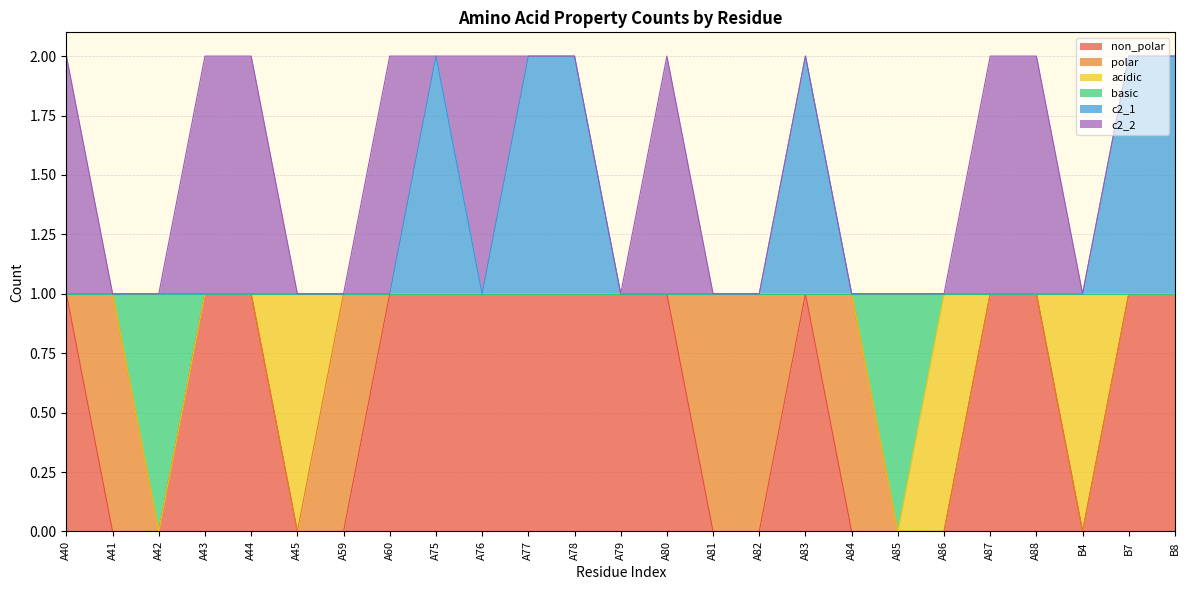

How many c2_1 values are between 1 and 2?

25